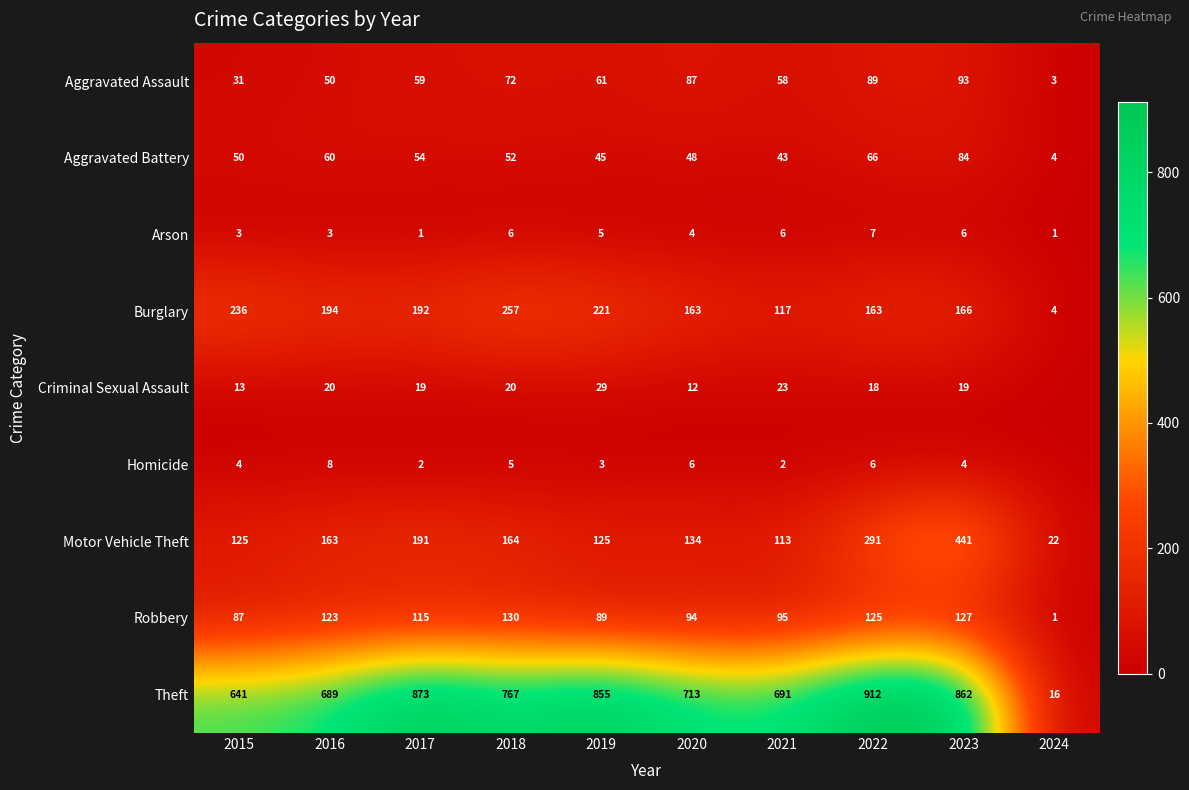

Which series changed the most between 2015 and 2023?

Motor Vehicle Theft